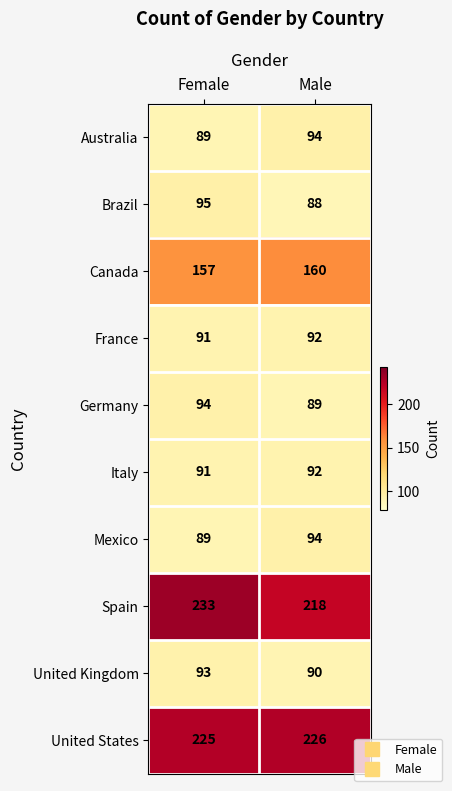

At which category is the sum across all series the highest?

Female